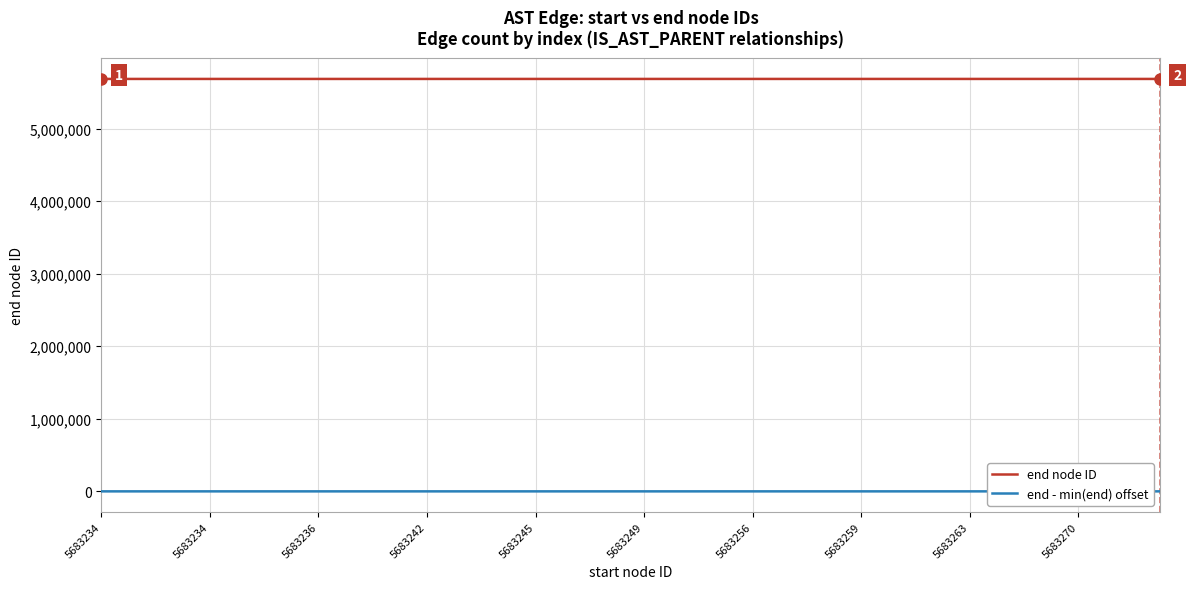

What is the maximum value for end - min(end) offset?

42